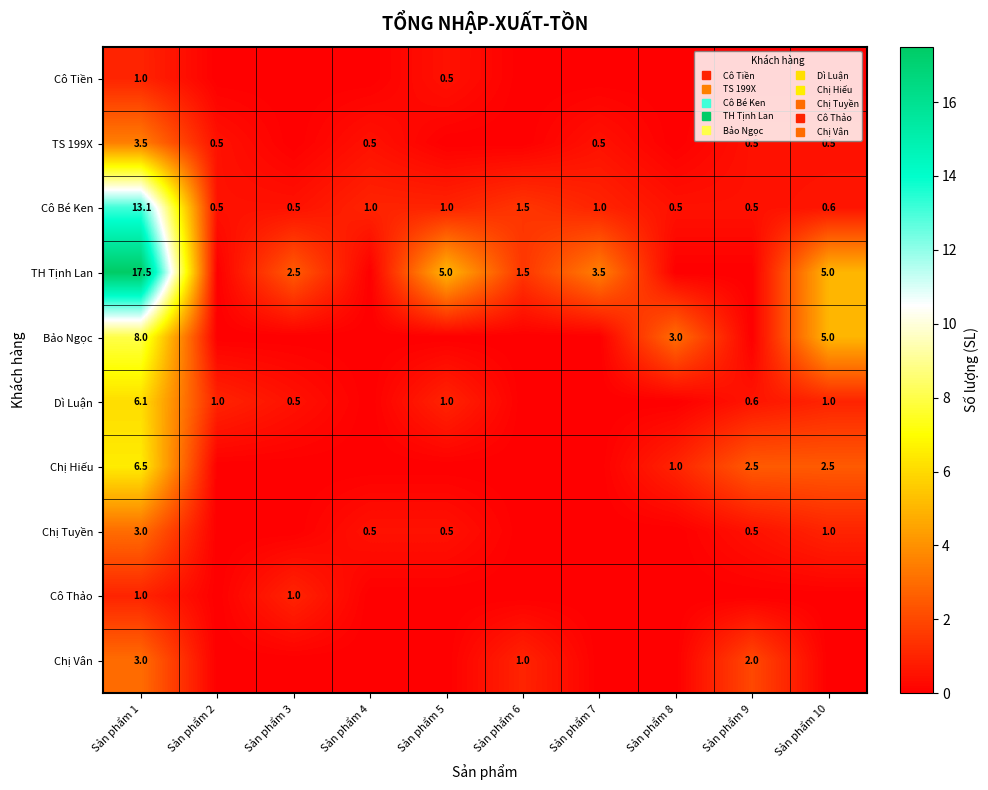

Between Sản phẩm 9 and Sản phẩm 3, which is larger?

Sản phẩm 9